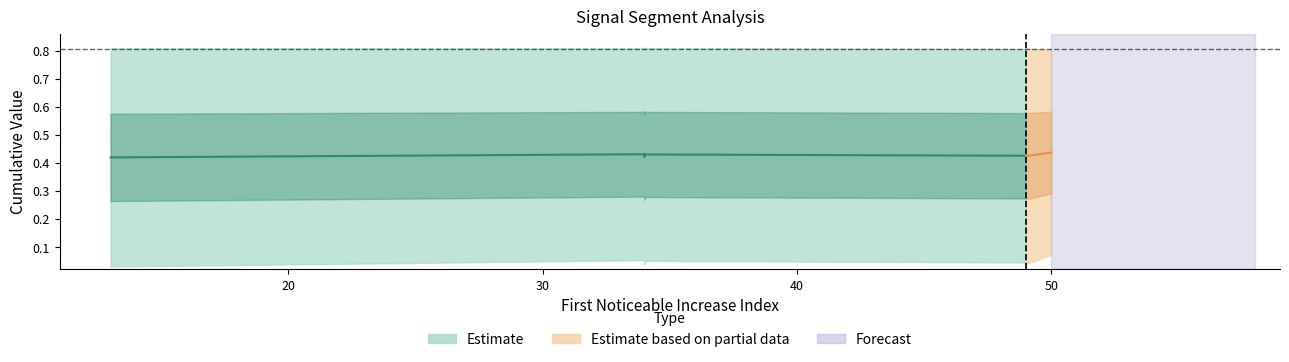

Which category has the lowest value in the First_Noticeable_Increase_Cumulative_Value series?

13